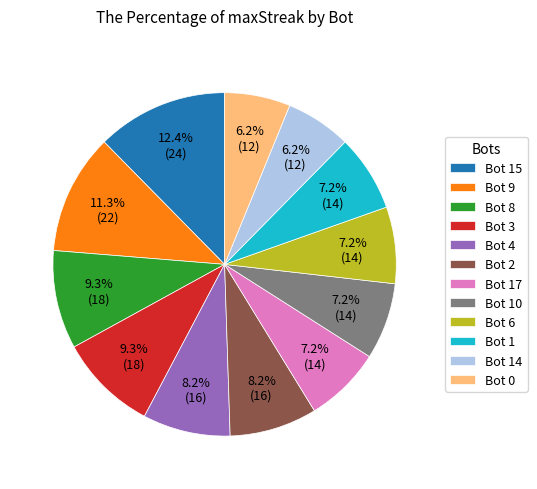

What percentage do Bot 17 and Bot 14 together represent?

13.4%